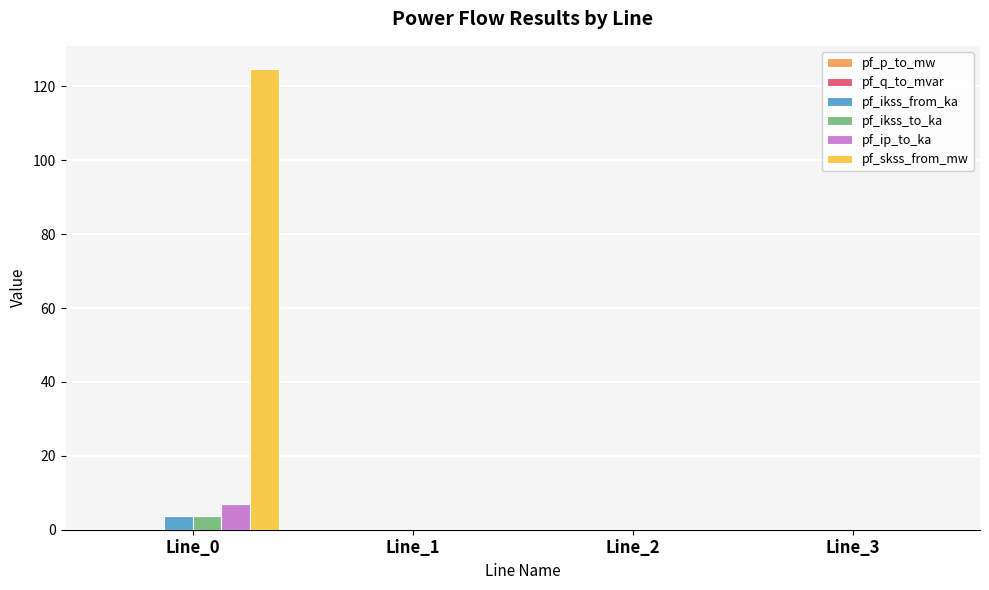

What is the average value of the pf_ikss_to_ka series?

0.9